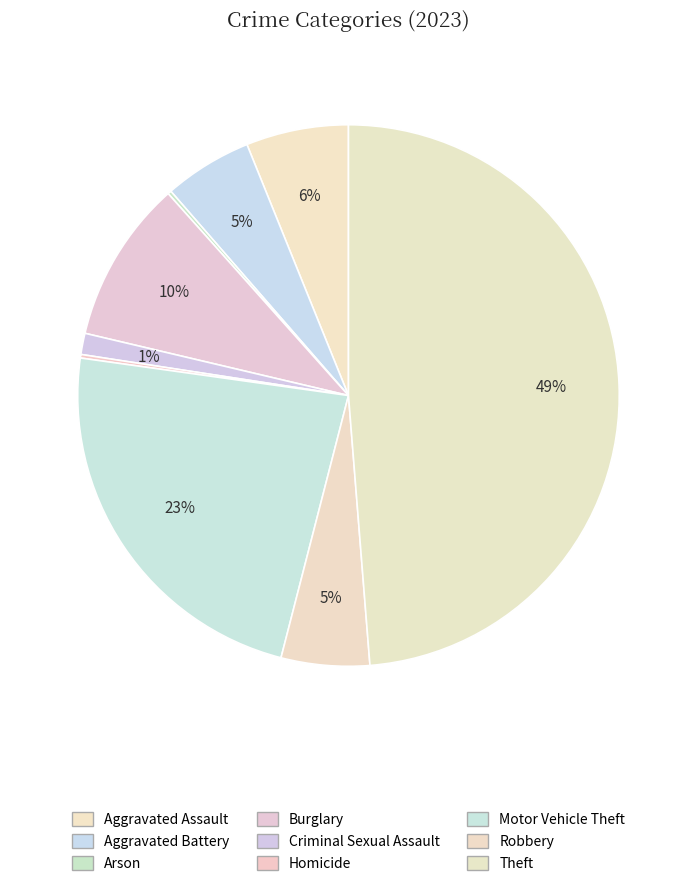

Which category has the smallest portion of the pie?

Arson